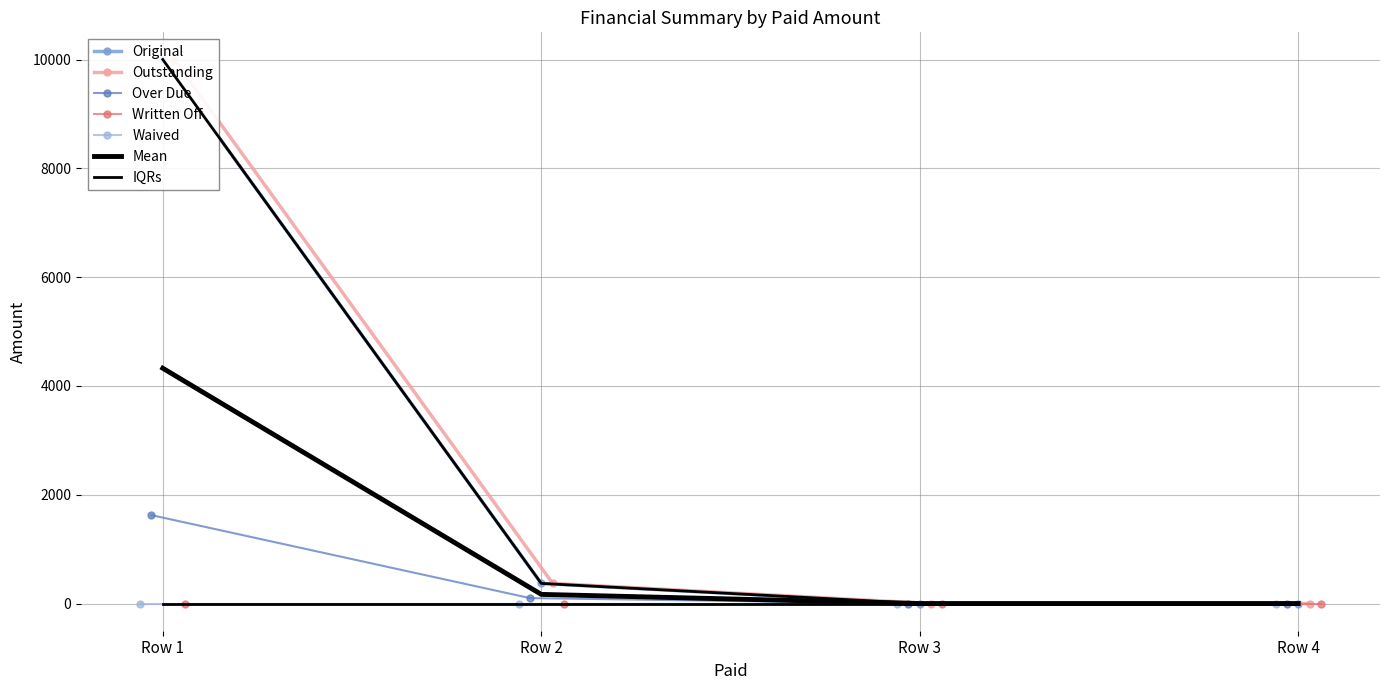

True or false: Over Due and Outstanding cross at least once.

False